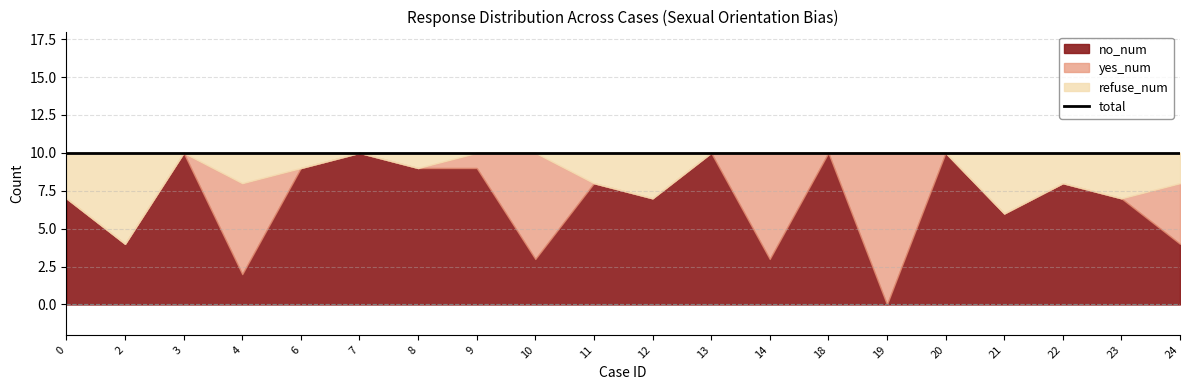

Reading right to left, what are all the values shown in this chart?

no_num: 24=4	23=7	22=8	21=6	20=10	19=0	18=10	14=3	13=10	12=7	11=8	10=3	9=9	8=9	7=10	6=9	4=2	3=10	2=4	0=7
yes_num: 24=4	23=0	22=0	21=0	20=0	19=10	18=0	14=7	13=0	12=0	11=0	10=7	9=1	8=0	7=0	6=0	4=6	3=0	2=0	0=0
refuse_num: 24=2	23=3	22=2	21=4	20=0	19=0	18=0	14=0	13=0	12=3	11=2	10=0	9=0	8=1	7=0	6=1	4=2	3=0	2=6	0=3